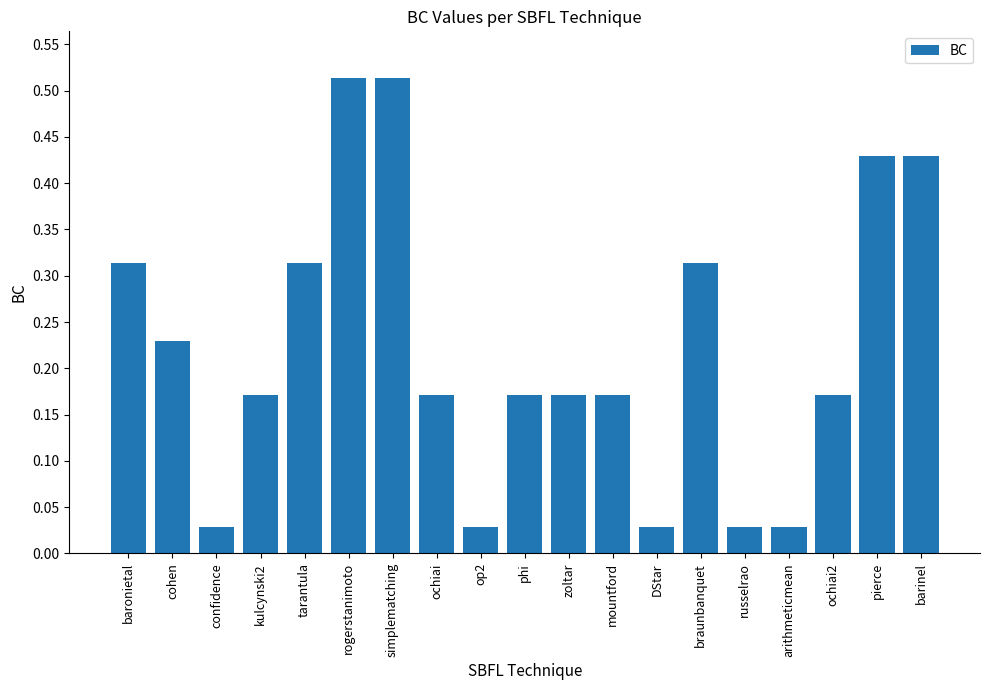

What is the sum of all values?

4.2